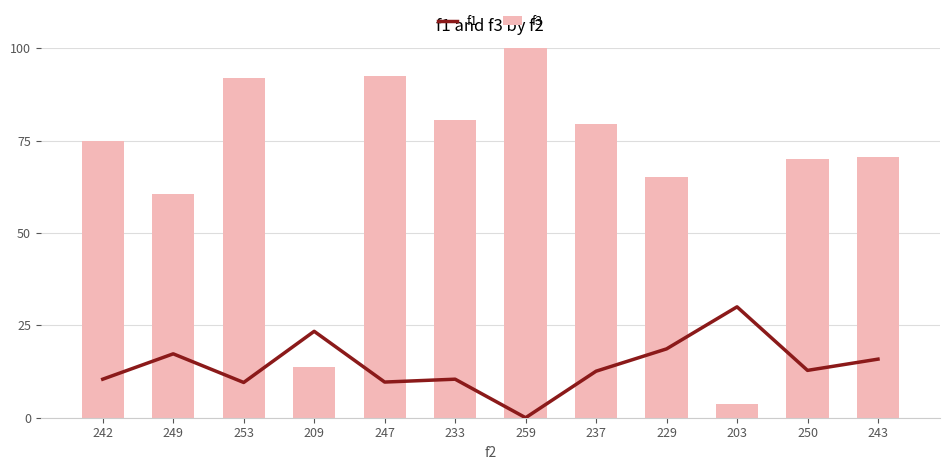

Reading left to right, list all the values displayed in this chart.

f1: 10.4	17.3	9.5	23.4	9.6	10.4	0.0	12.6	18.6	30.0	12.8	15.8
f3: 75.0	60.6	91.9	13.8	92.5	80.6	100.0	79.4	65.0	3.8	70.0	70.6